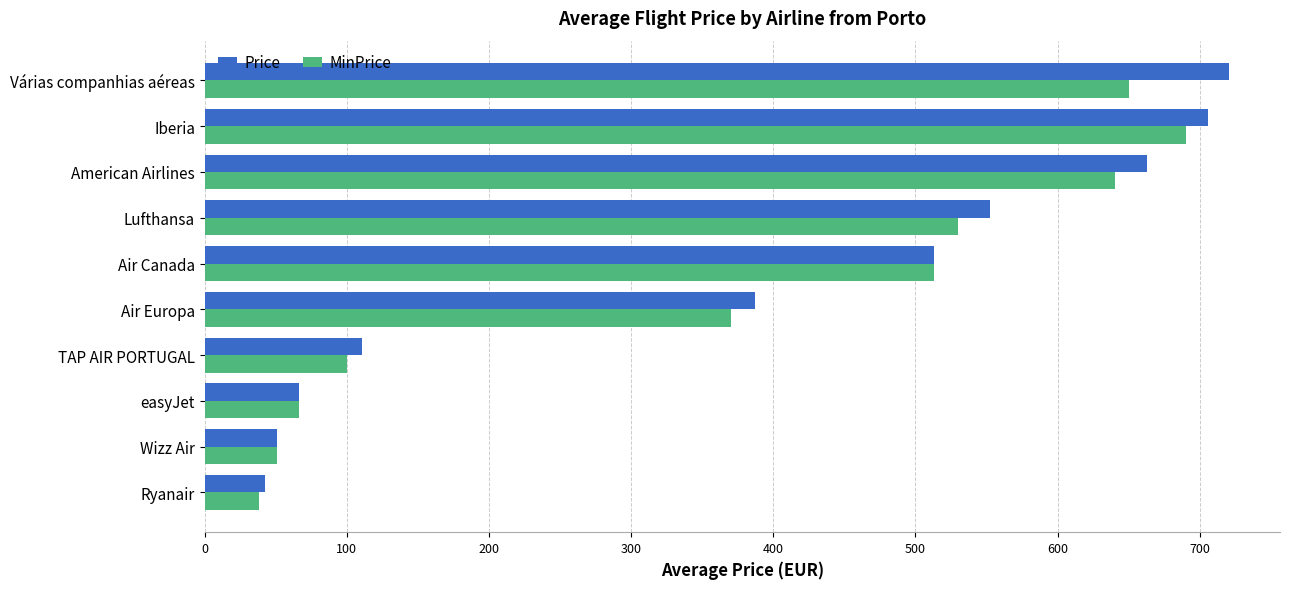

The value of MinPrice at Wizz Air is 50.6. True or false?

True